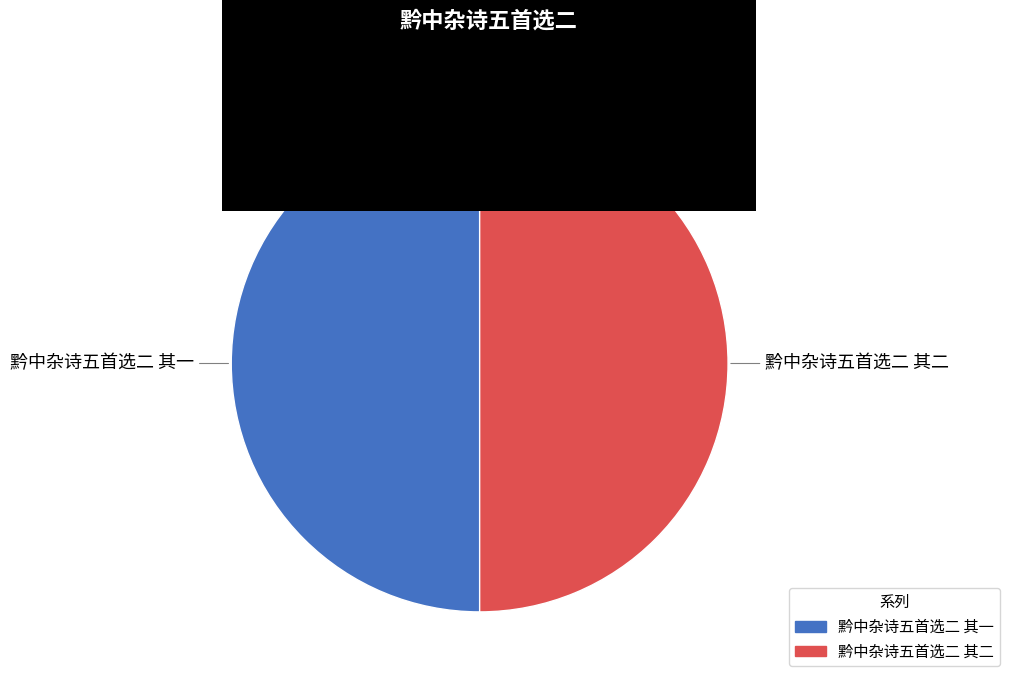

Approximately how many times larger is the value at 黔中杂诗五首选二 其一 compared to 黔中杂诗五首选二 其二?

1.0